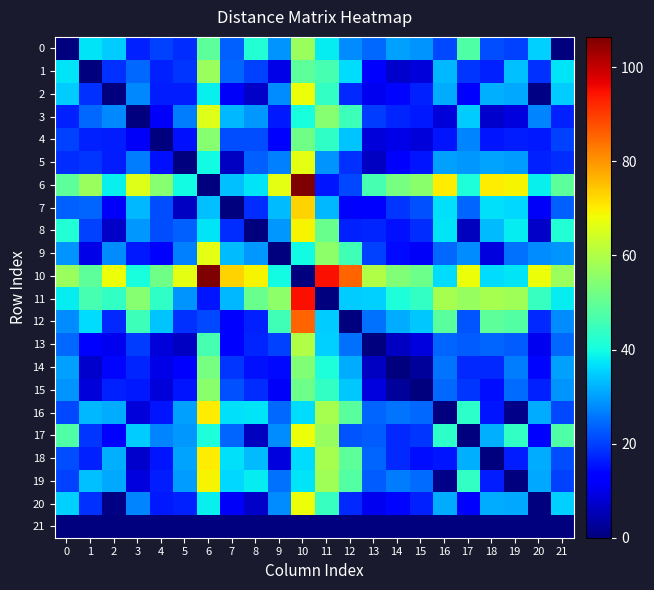

Which series has the largest range (max minus min)?

6